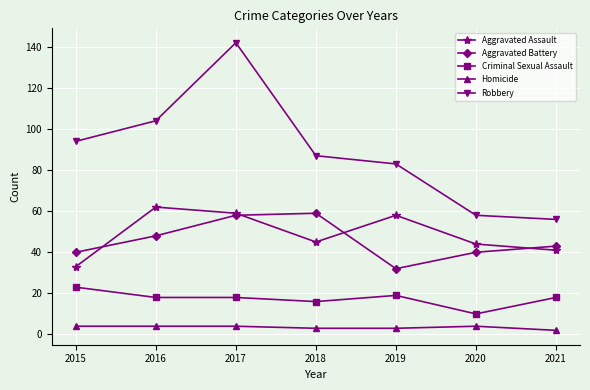

What is the spread (max minus min) of values at 2015?

90